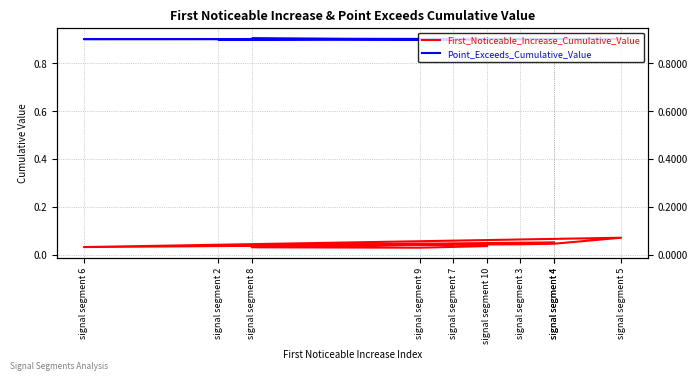

What is the total value across all series at signal segment 4?

1.0